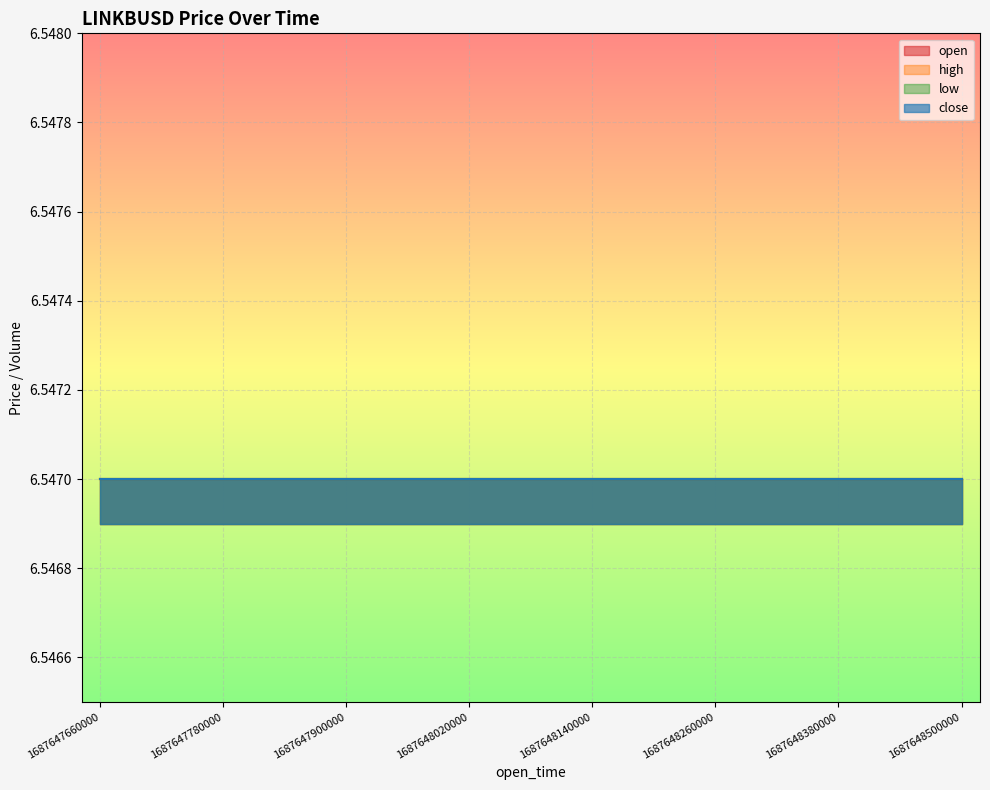

True or false: open and high cross at least once.

False